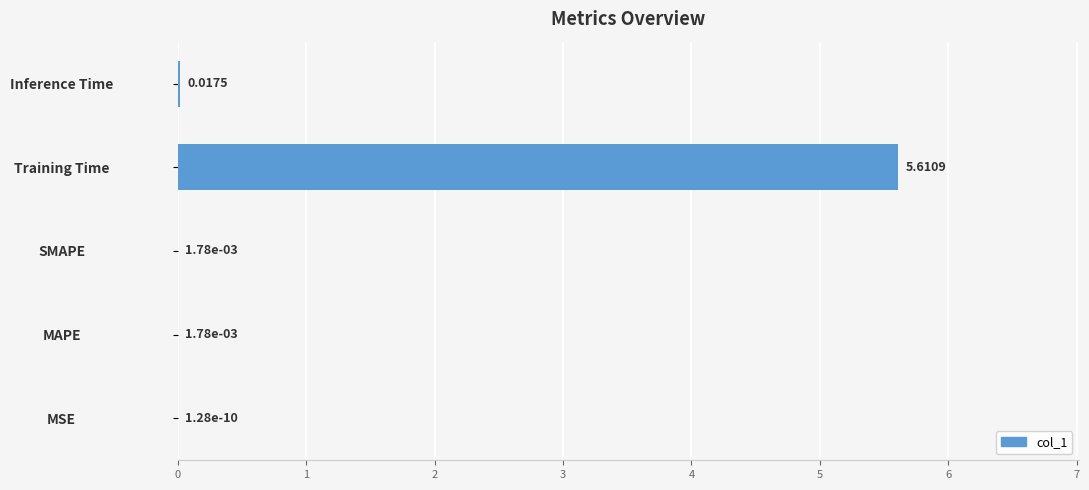

Between Inference Time and SMAPE, which is larger?

Inference Time